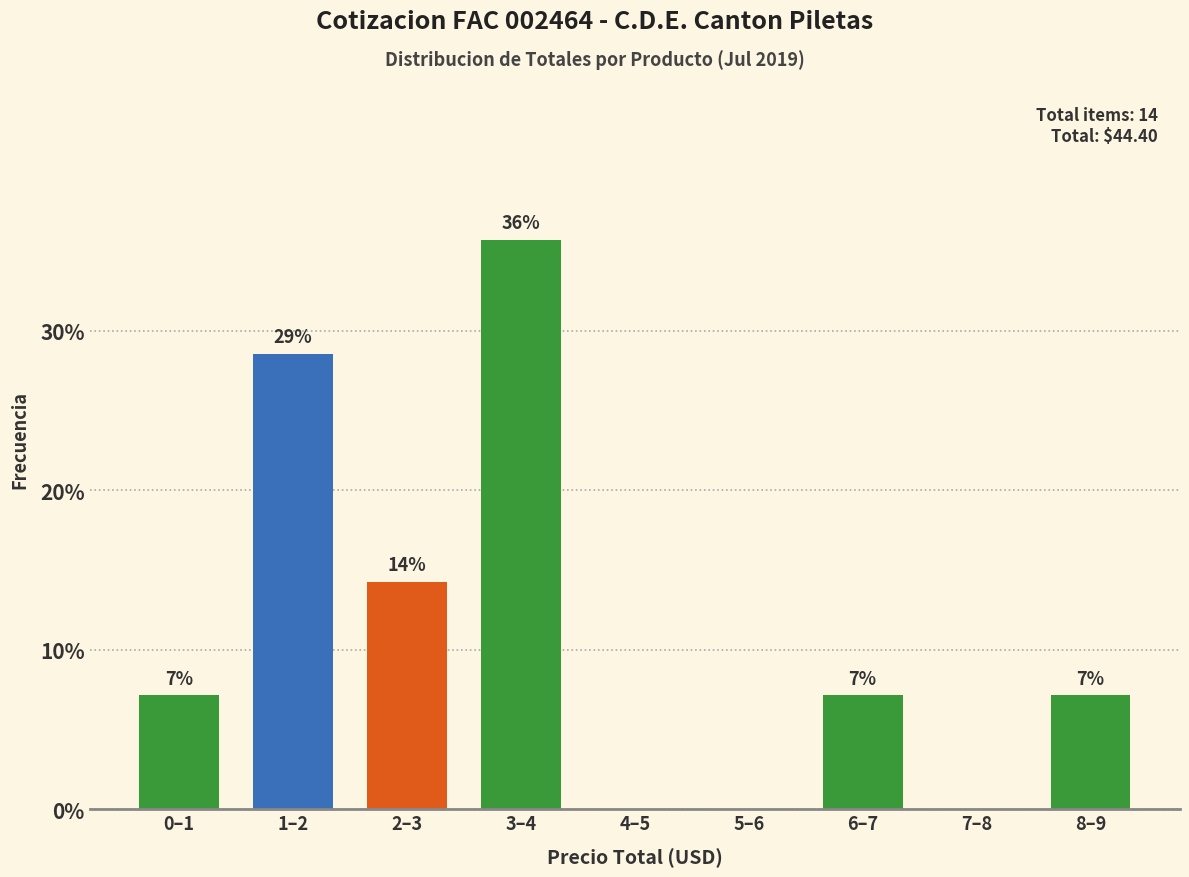

Are the bars horizontal?

No